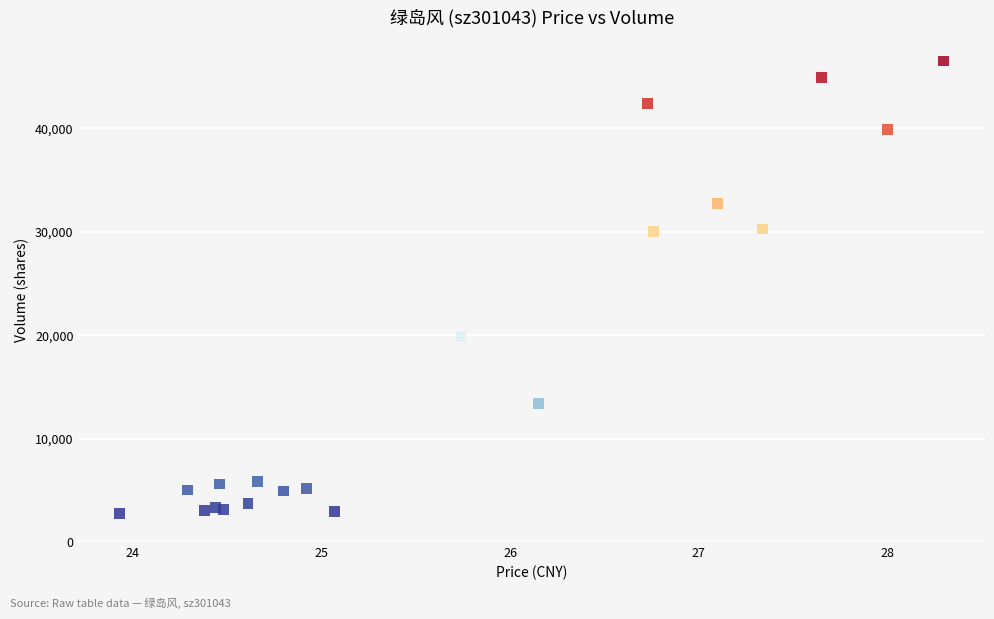

What Y value in the scatter plot is closest to 24653?

19871